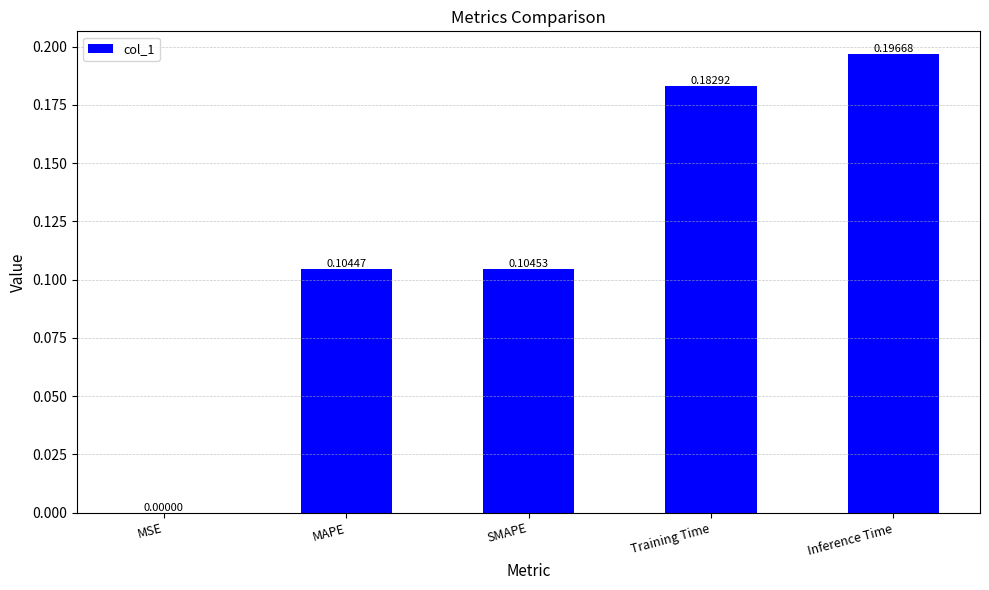

Are the bars grouped side by side (vs. stacked)?

No